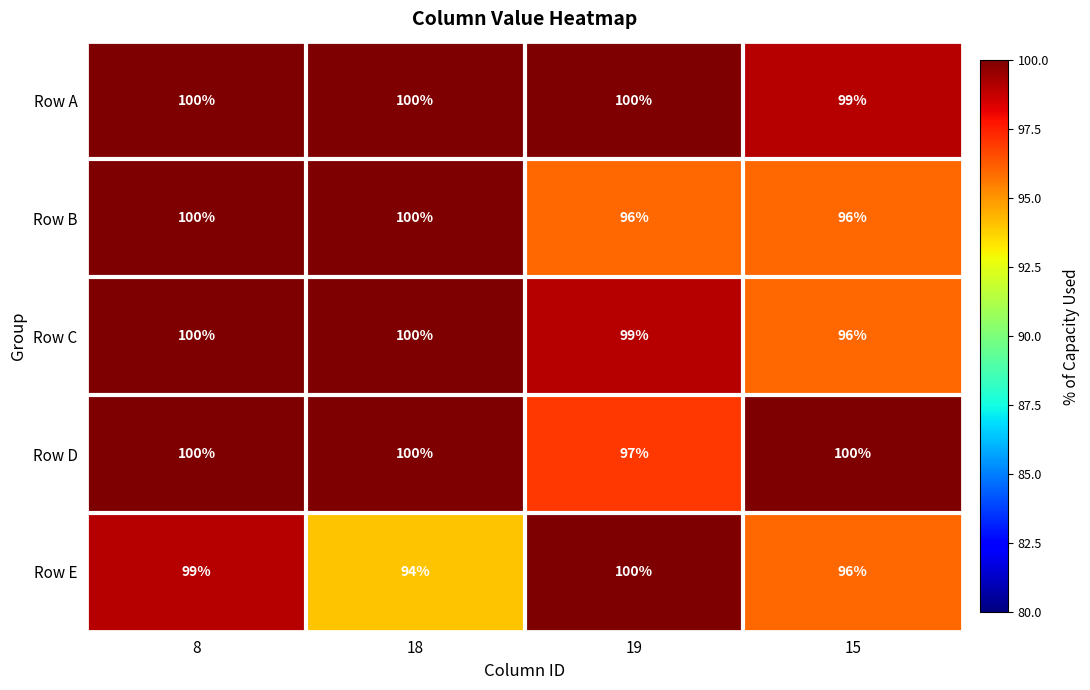

Count the Row B values in the range 96 to 100.

4